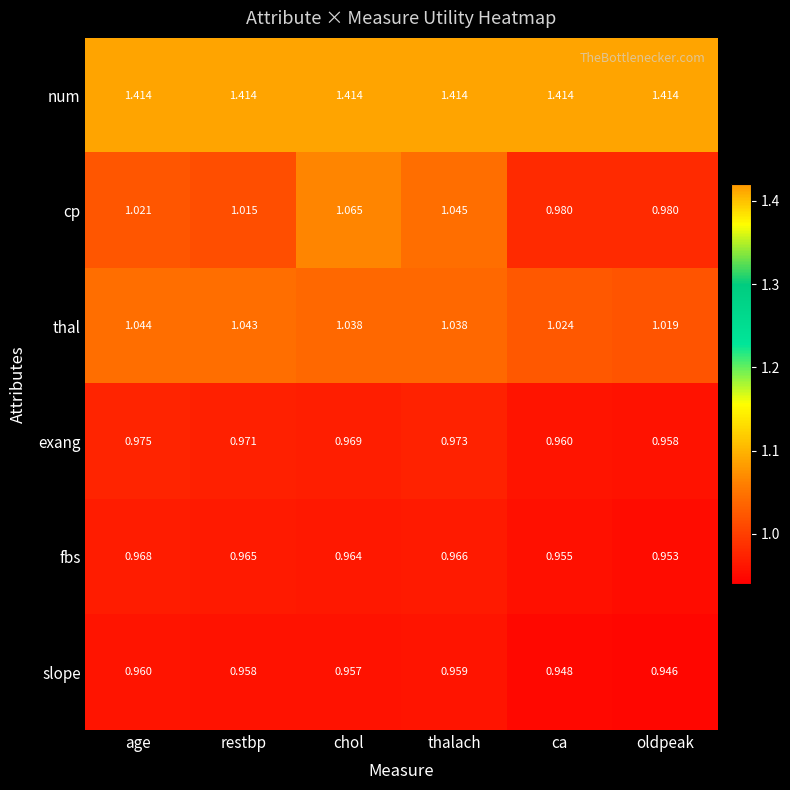

At chol, list the series in order from smallest to largest.

slope, fbs, exang, thal, cp, num